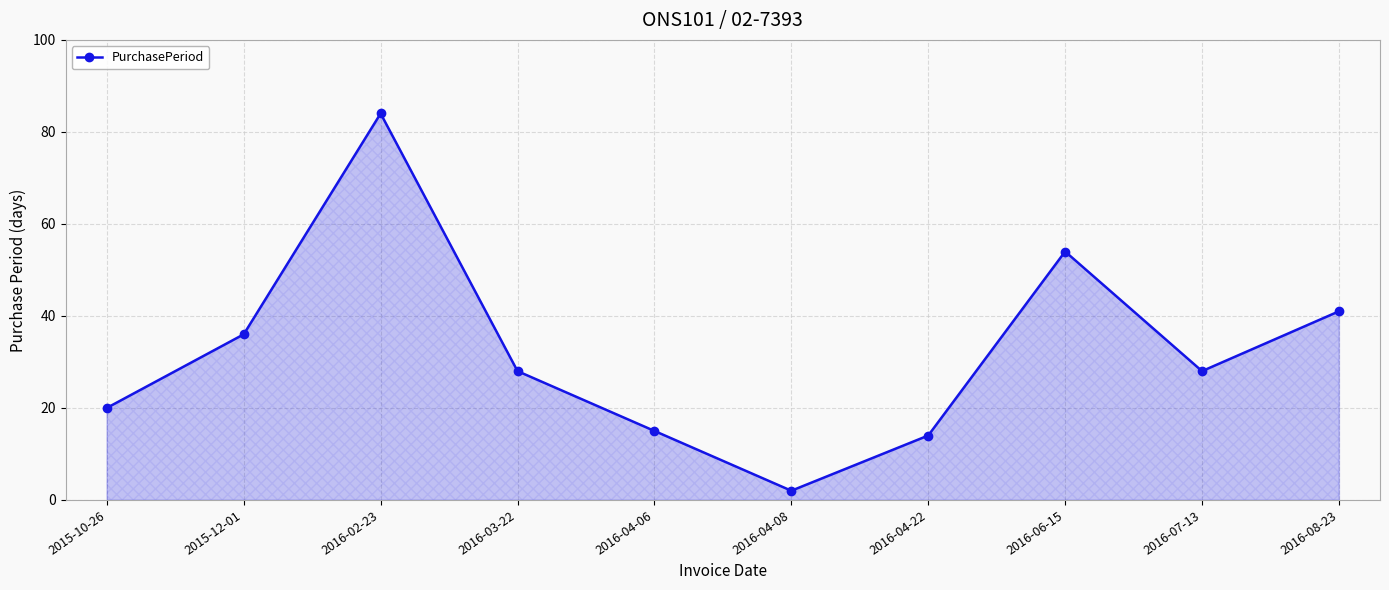

What is the label of the 8th point from the left?

2016-06-15